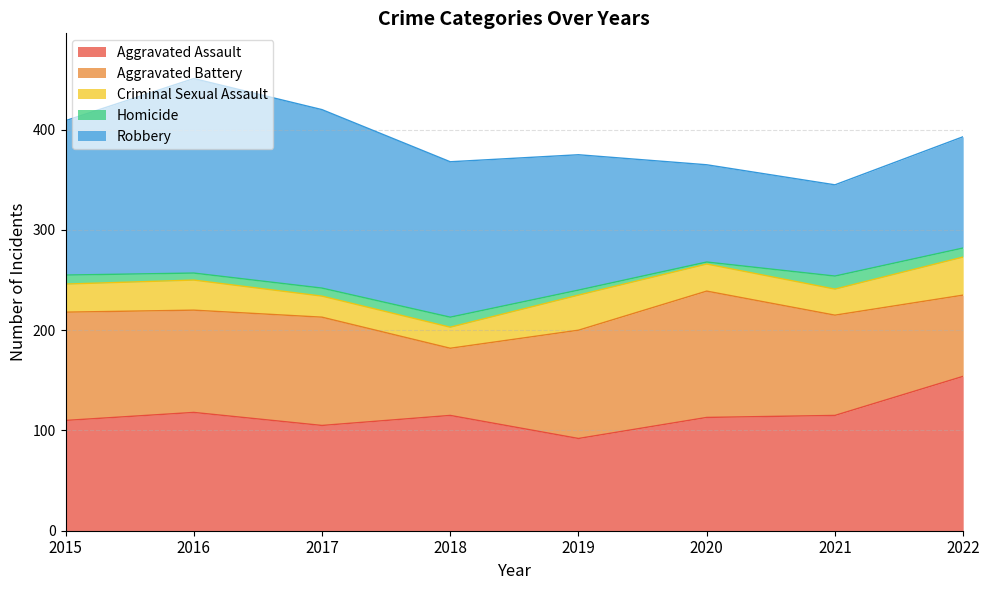

Reading right to left, what are all the values shown in this chart?

Aggravated Assault: 154	115	113	92	115	105	118	110
Aggravated Battery: 81	100	126	108	67	108	102	108
Criminal Sexual Assault: 38	26	27	35	21	21	30	28
Homicide: 9	13	2	5	10	8	7	9
Robbery: 111	91	97	135	155	178	194	154